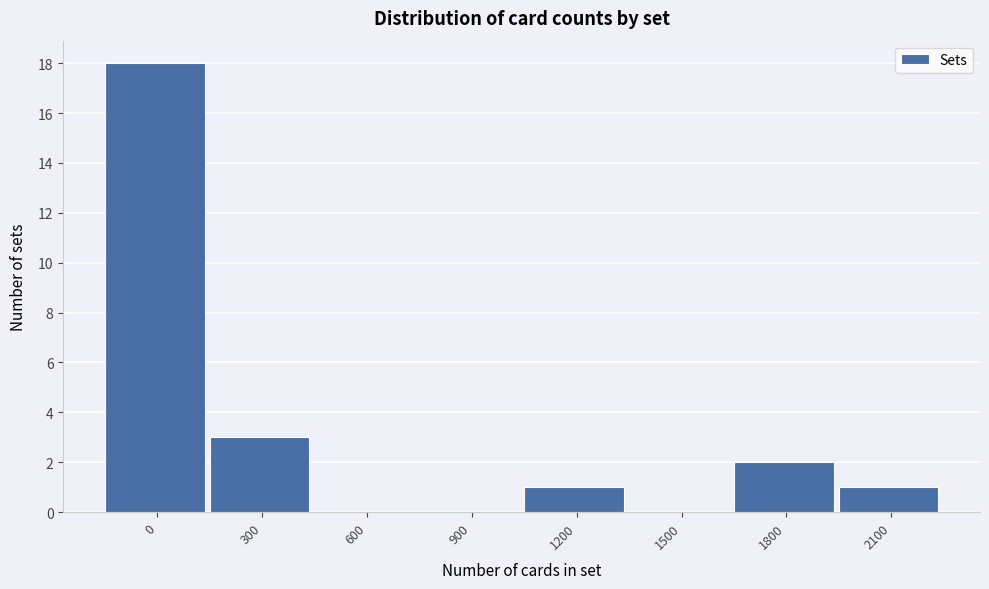

Reading left to right, extract all data points from this chart.

0=18	300=3	600=0	900=0	1200=1	1500=0	1800=2	2100=1